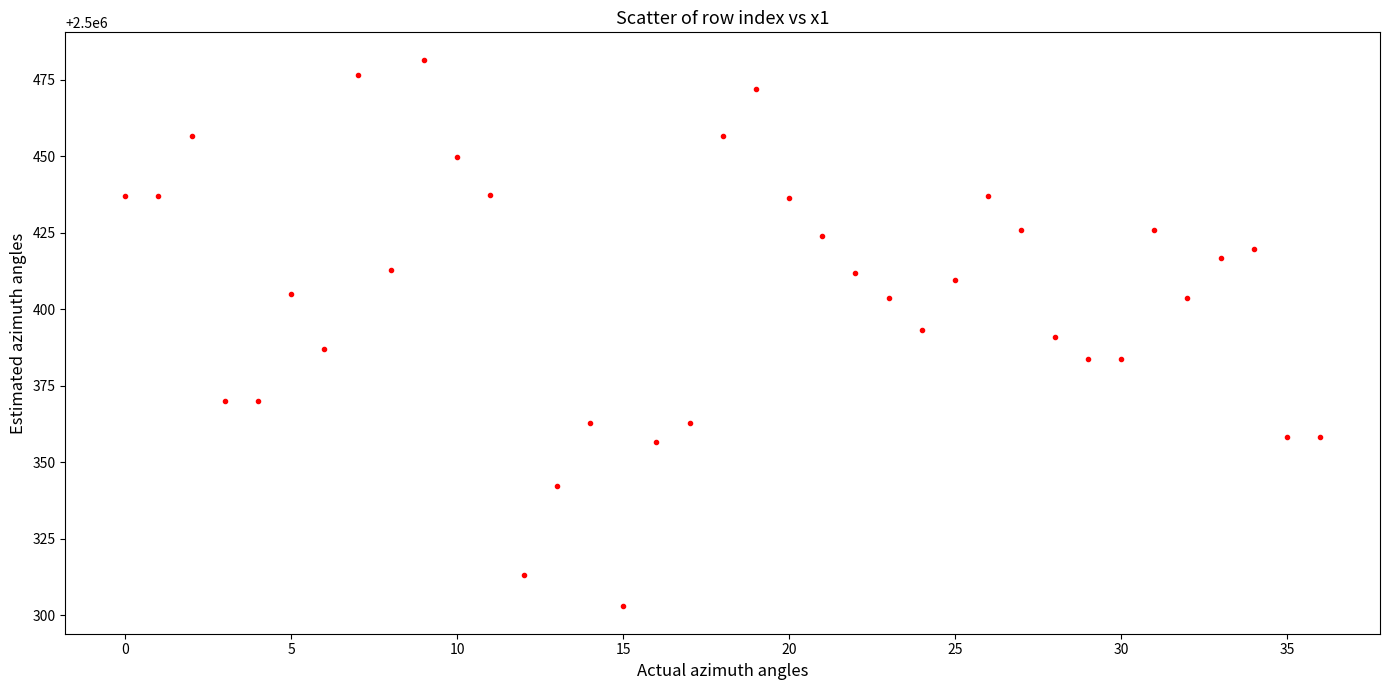

What is the range of Y values (max minus min)?

178.7